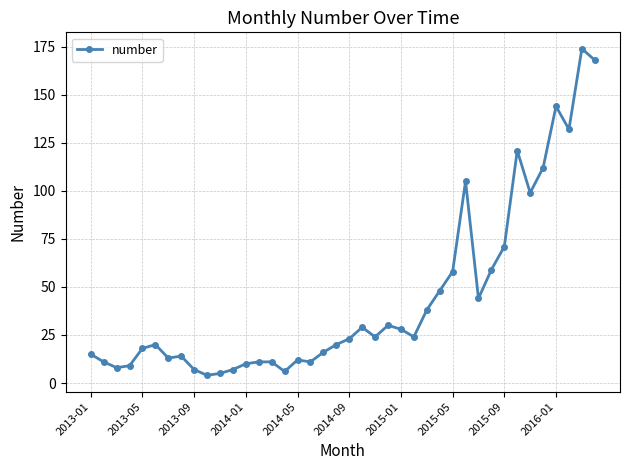

True or false: there are more than 1 points higher than both neighbors.

True